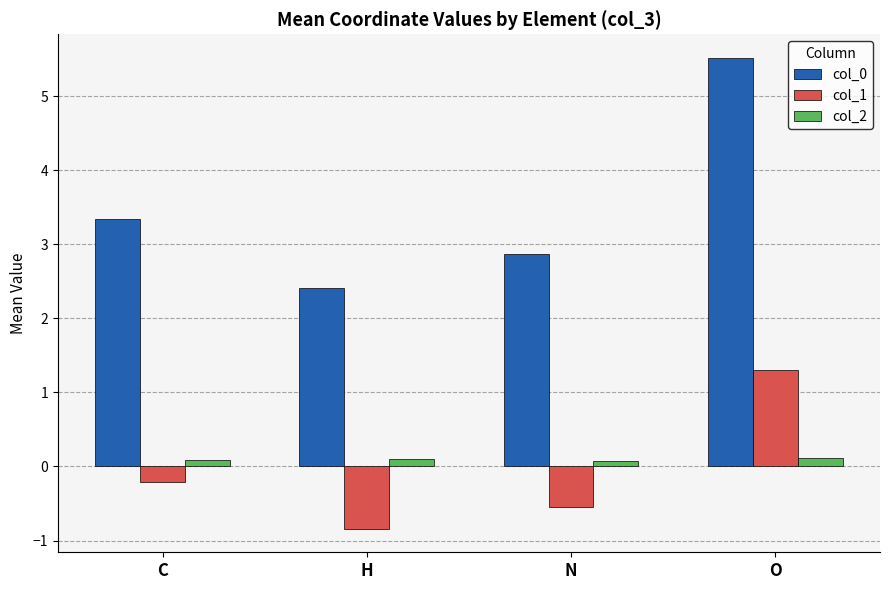

Count the number of data series in this chart.

3